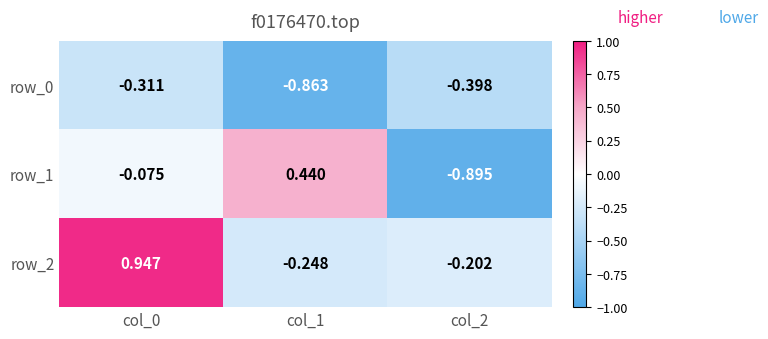

Rank the series by their maximum value, from highest to lowest.

row_2, row_1, row_0